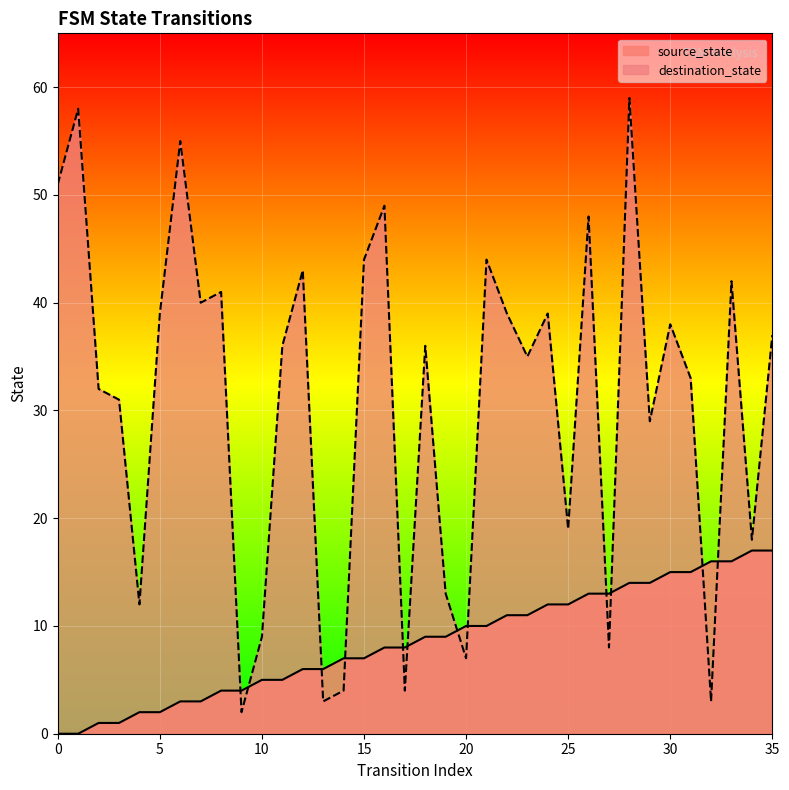

What are all the series names shown in the legend?

source_state, destination_state